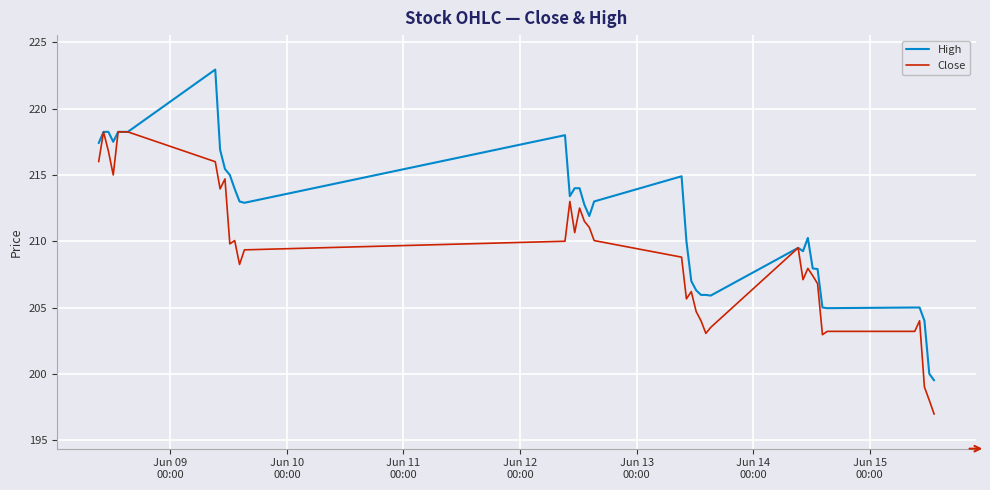

True or false: Close has more than 2 points higher than both neighbors.

True